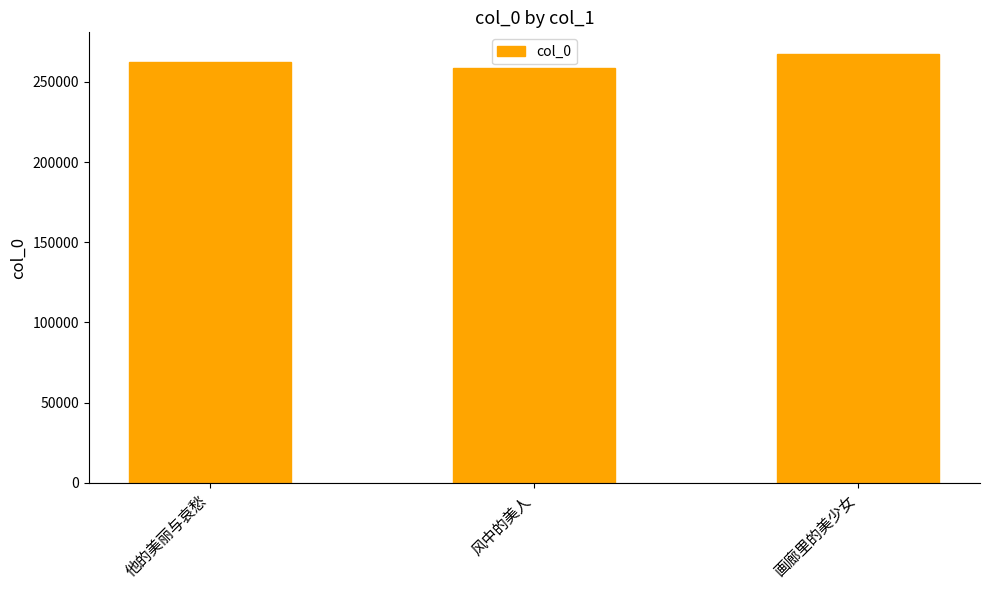

What is the change in value from 他的美丽与哀愁 to 画廊里的美少女?

+5178